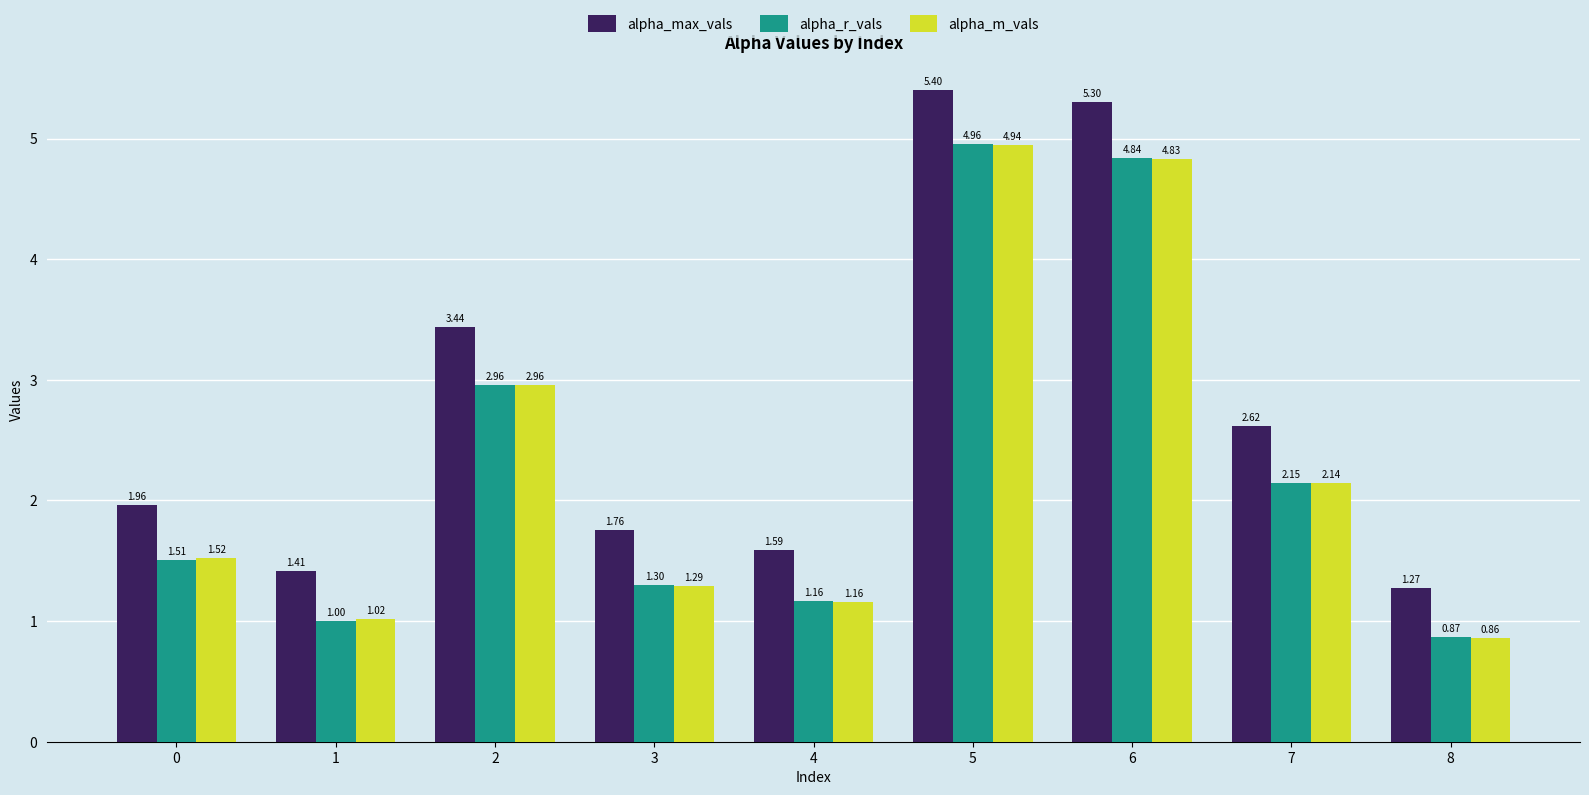

What is the difference between the maximum and minimum values in the alpha_m_vals series?

4.1